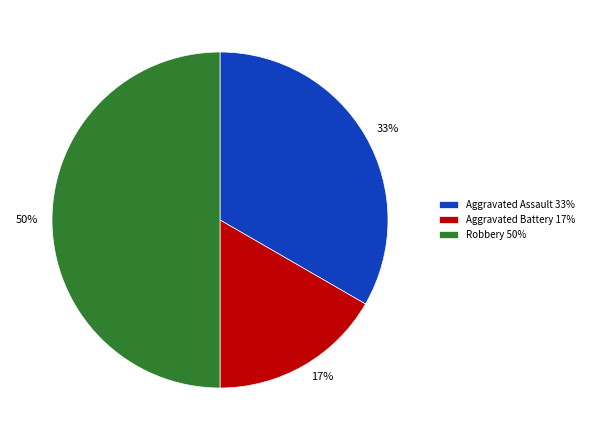

Does Aggravated Battery 17% represent more than half of the total?

No